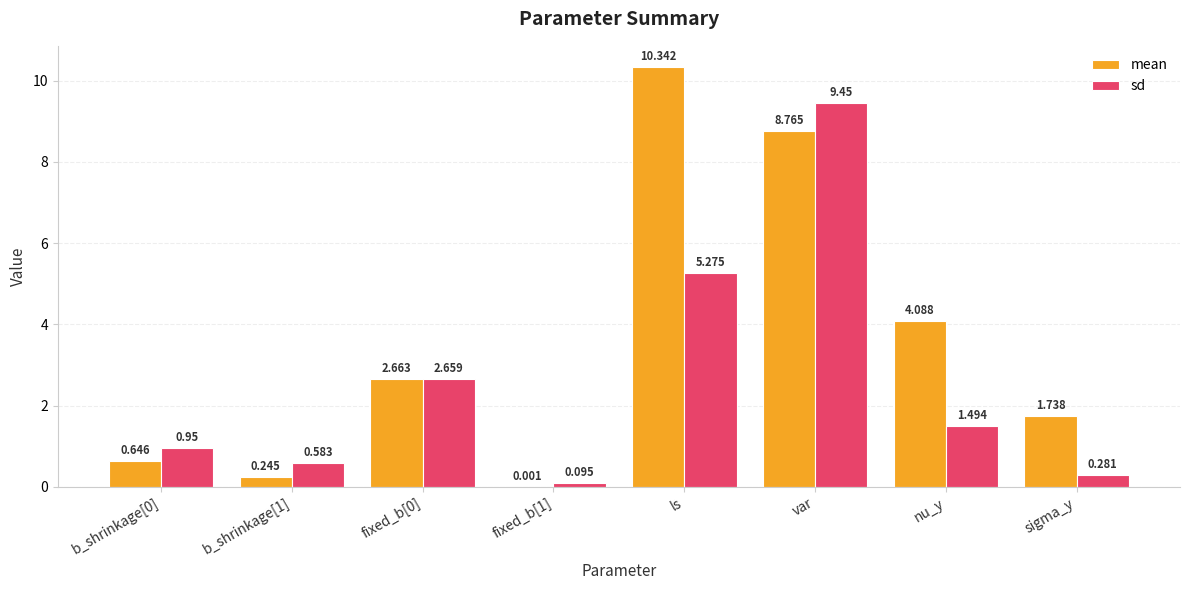

Which series has the largest total across all categories?

mean